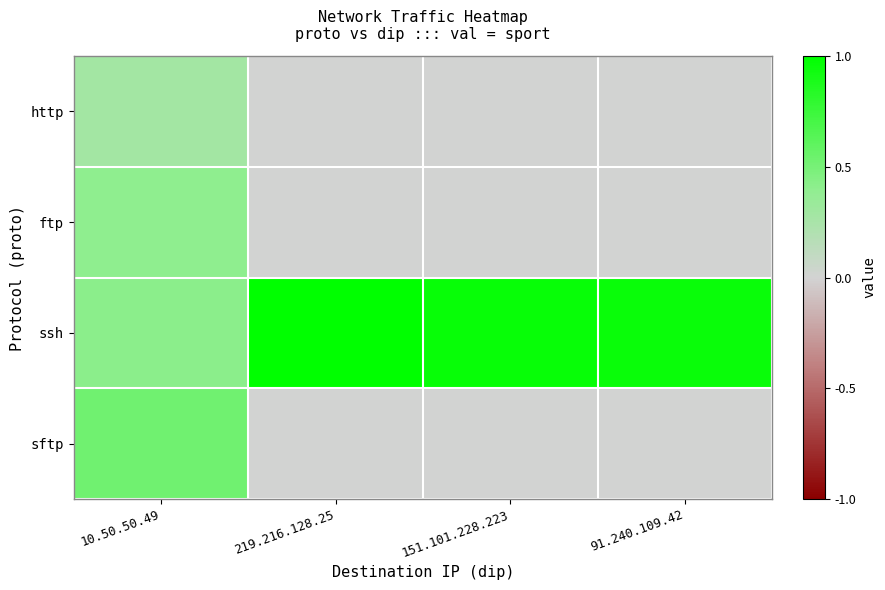

List the series in order of their peak value, highest first.

ssh, sftp, ftp, http